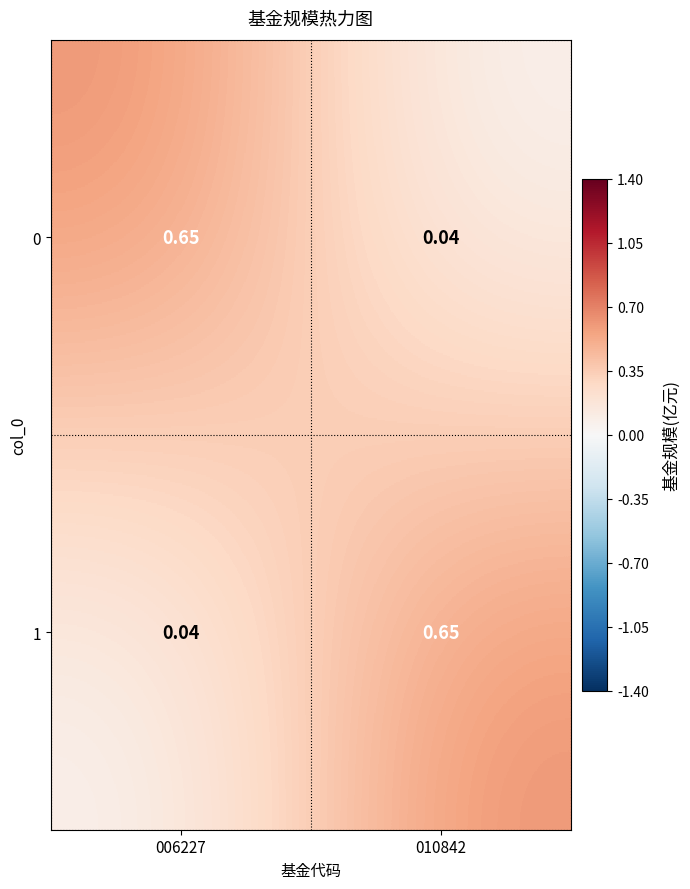

Is the value of 0 at 006227 greater than the value of 1 at 006227?

Yes